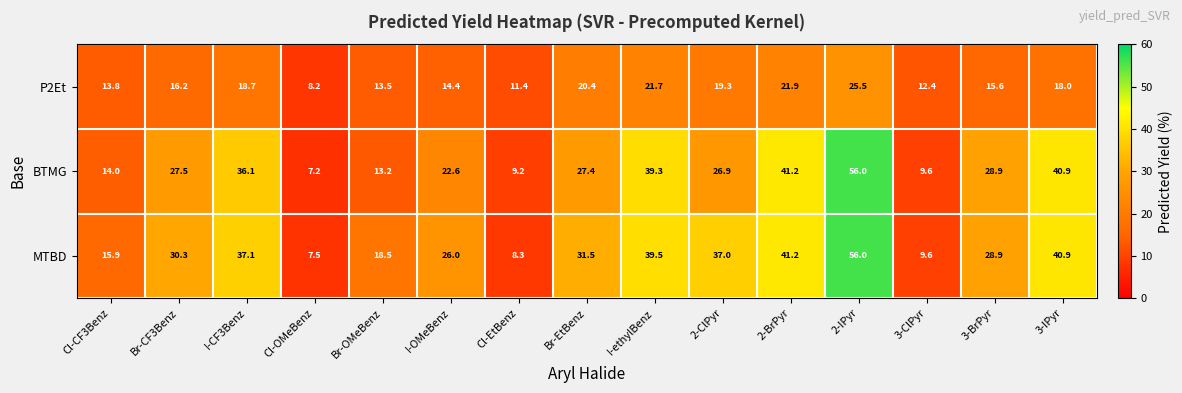

The BTMG series shows 27.5 at Br-CF3Benz. True or false?

True